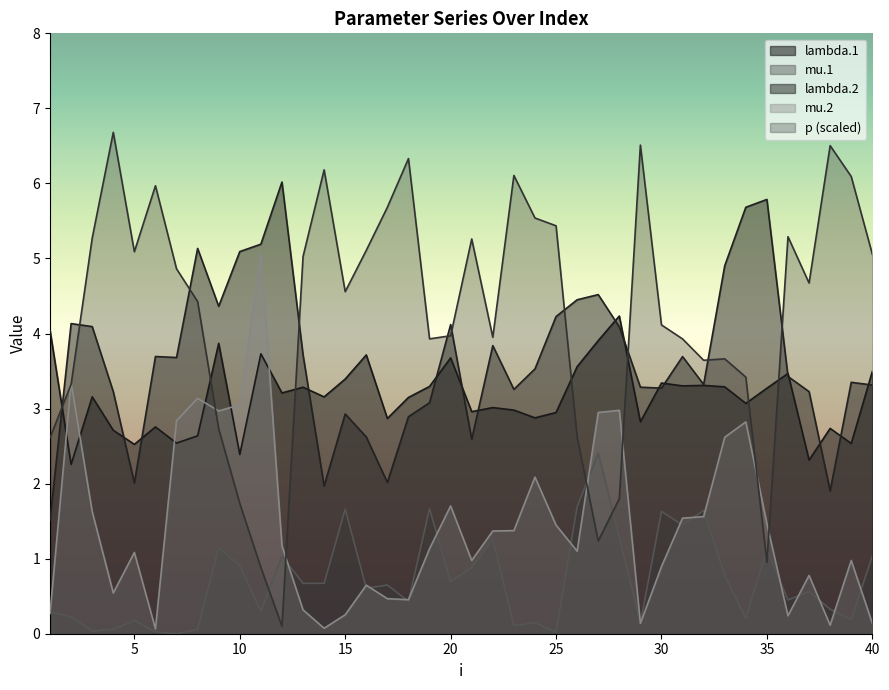

How many lines are shown in the chart?

5